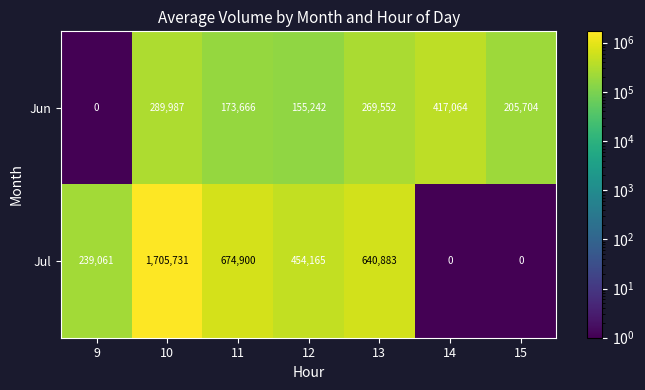

At which category is the sum across all series the highest?

10